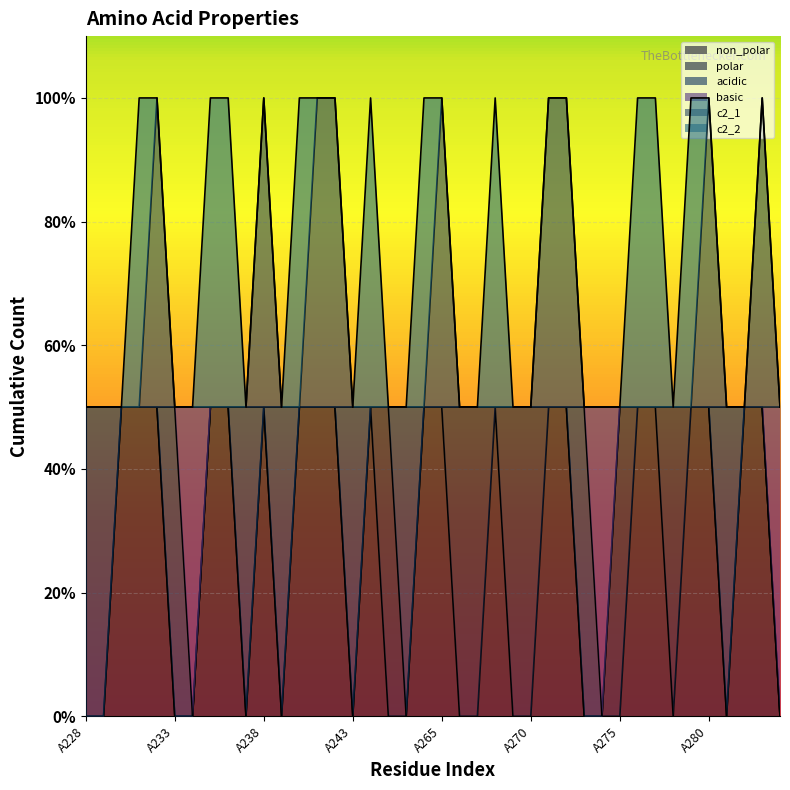

At which category is the sum across all series the highest?

A232